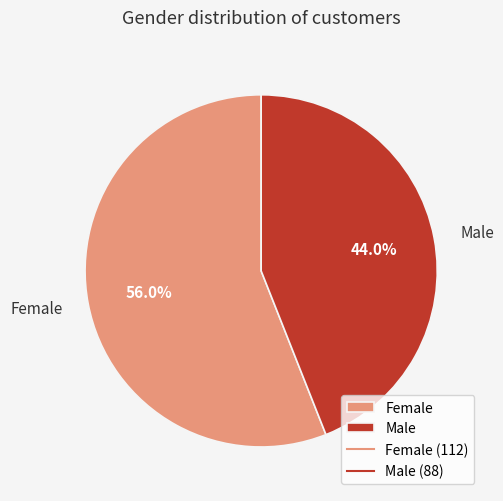

To the nearest percent, what is the average slice percentage?

50%